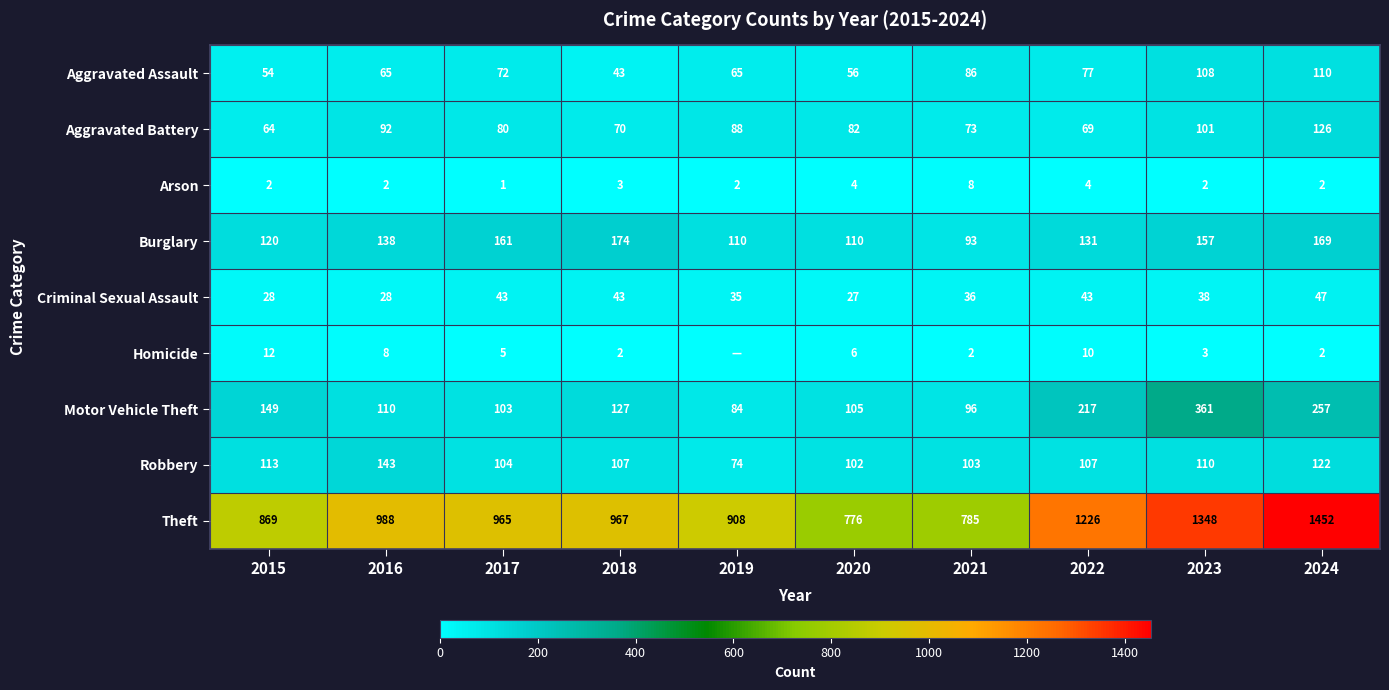

Rank the series at 2023 from lowest to highest value.

Arson, Homicide, Criminal Sexual Assault, Aggravated Battery, Aggravated Assault, Robbery, Burglary, Motor Vehicle Theft, Theft